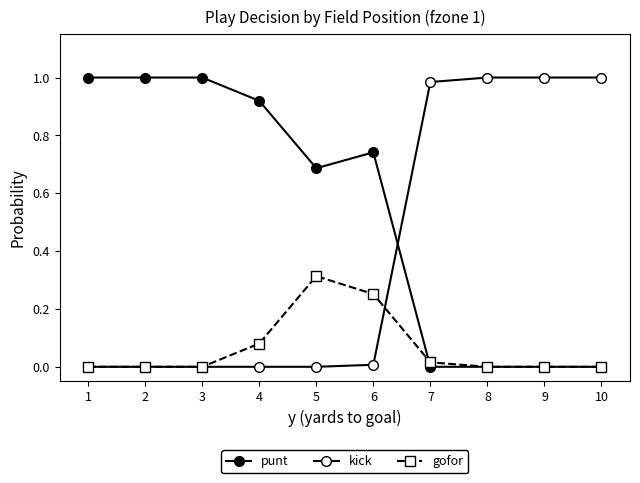

What is the maximum value for kick?

1.0